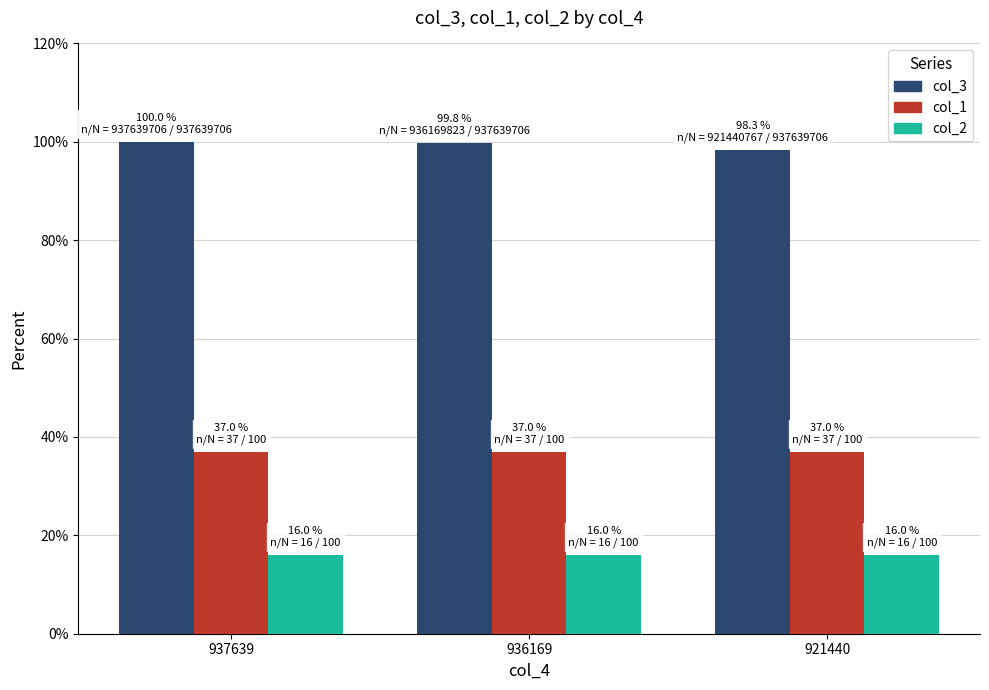

What is the maximum value for col_2?

16.0